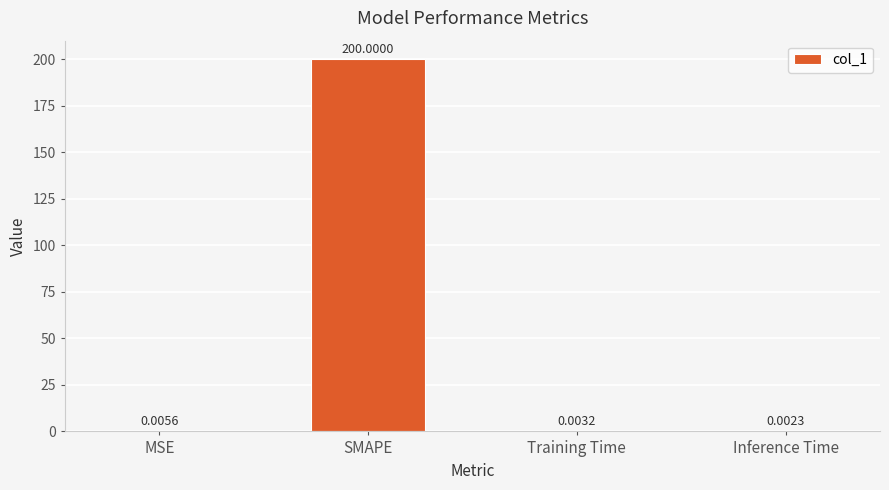

Between MSE and Inference Time, which is larger?

MSE